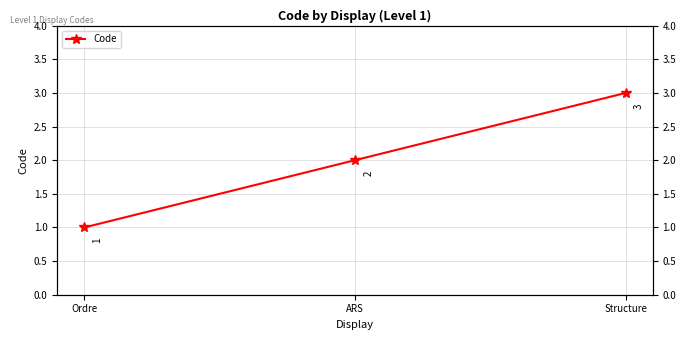

What is the value of the 1st point from the left?

1